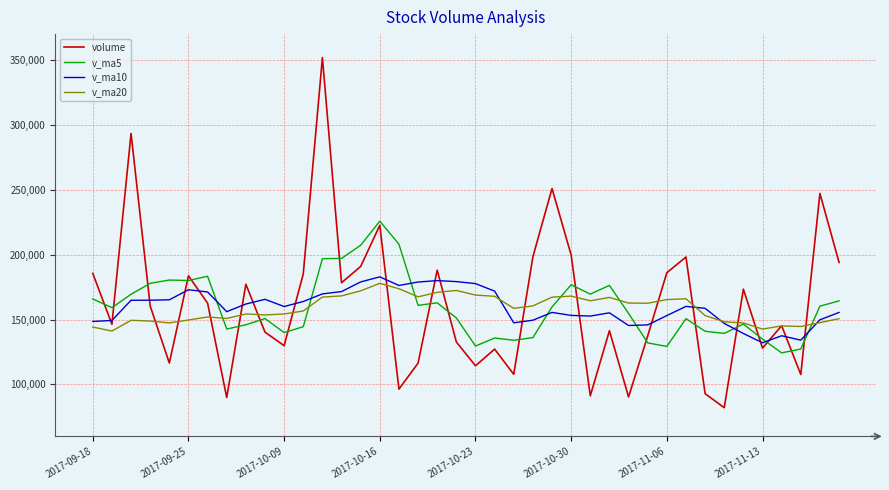

What is the maximum value shown in the chart?

351951.9